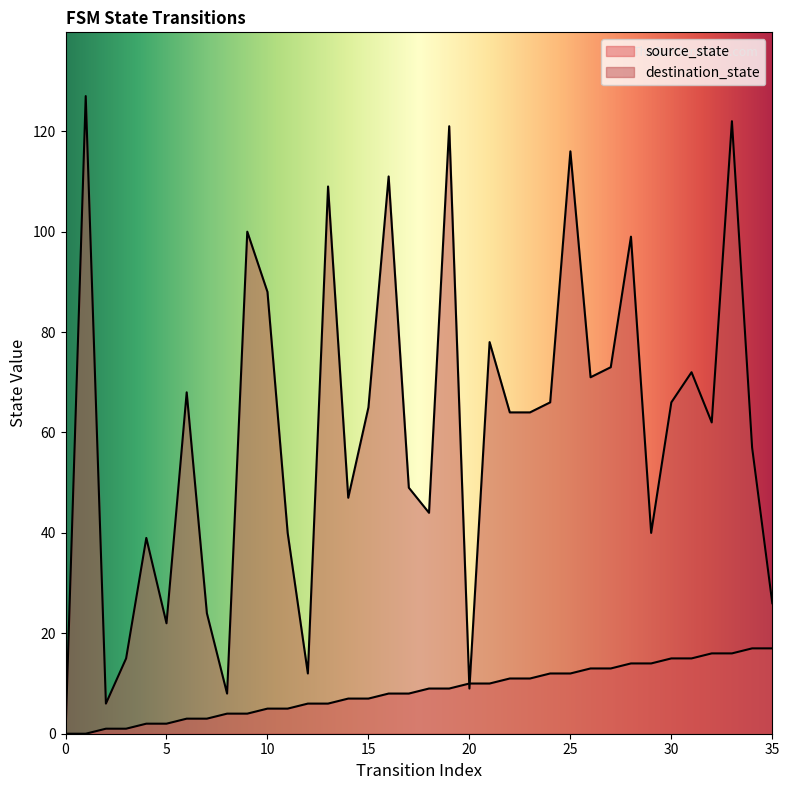

Is it true that source_state equals 19 at 22?

False